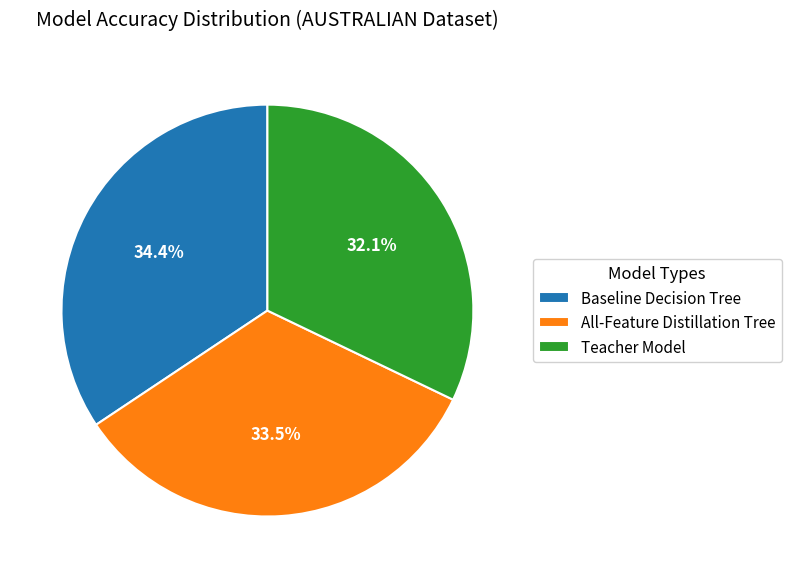

Is the sum of Teacher Model and Baseline Decision Tree greater than half?

Yes